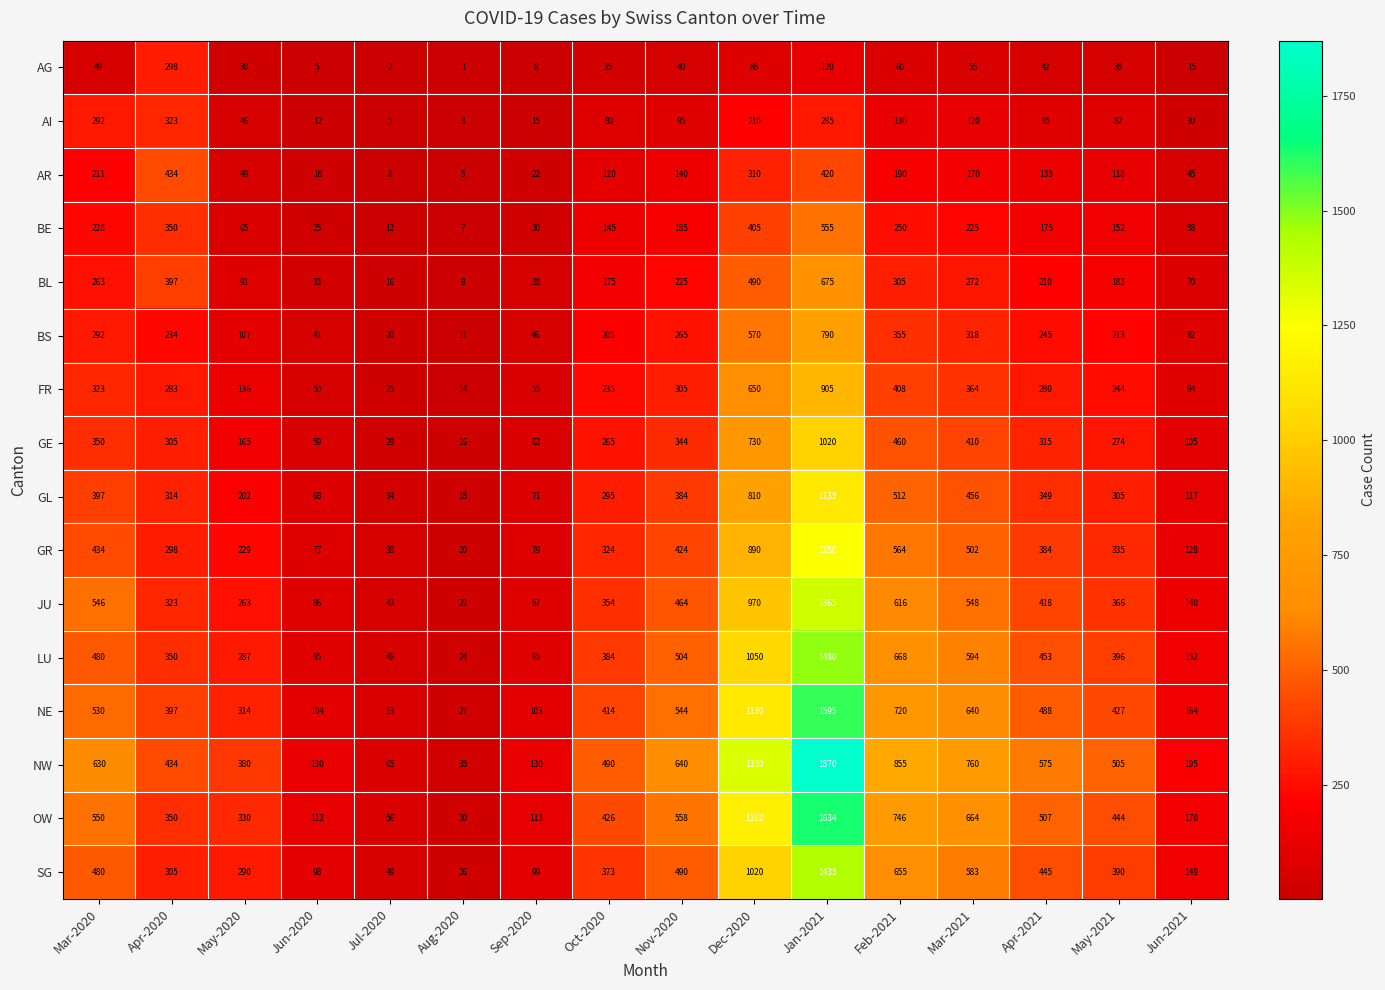

What is the difference between the maximum and second lowest values in the NE series?

1542